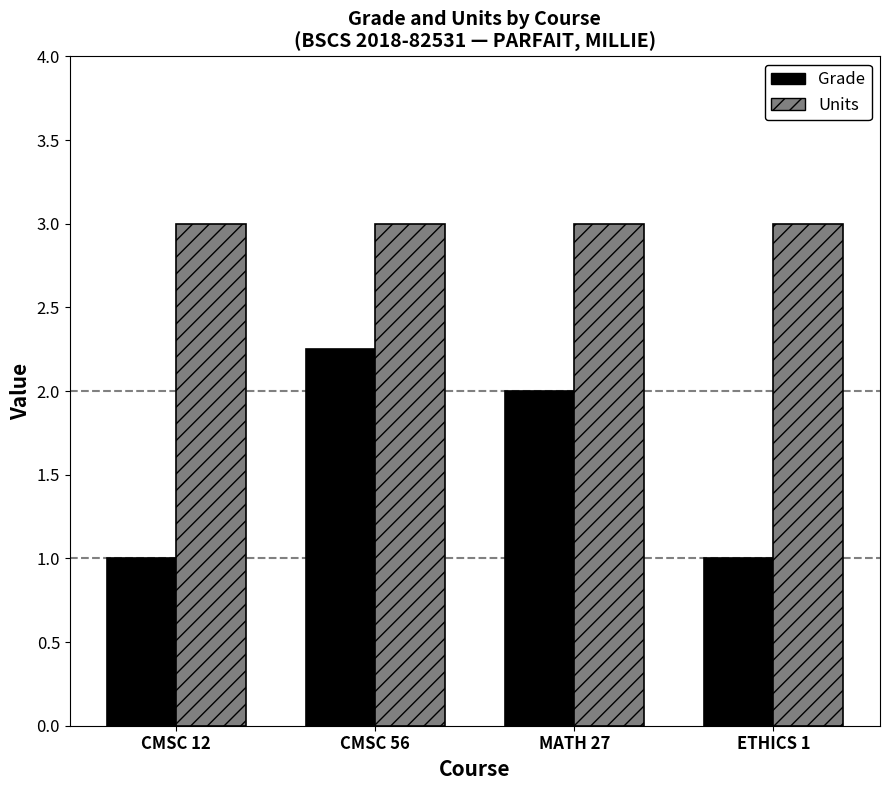

How many data points in Grade are less than 2?

2